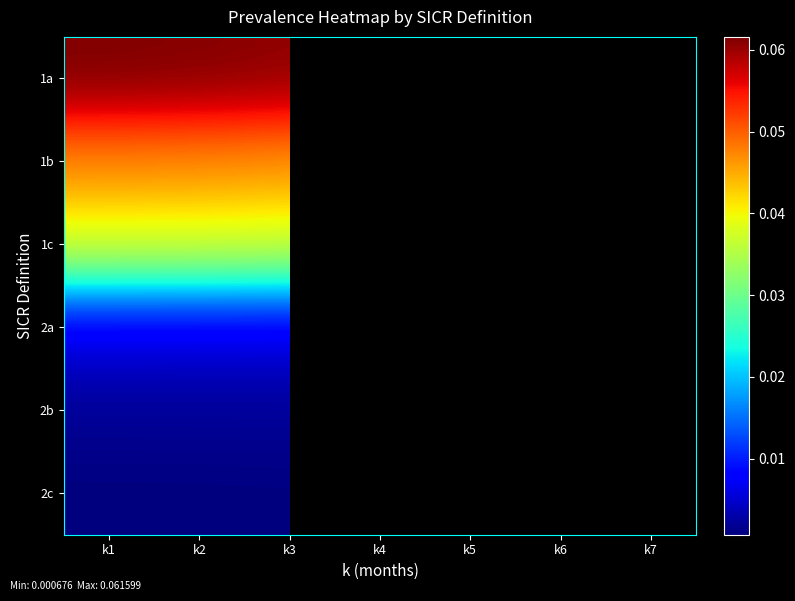

True or false: 1a has a value of 0.1 at k1.

True